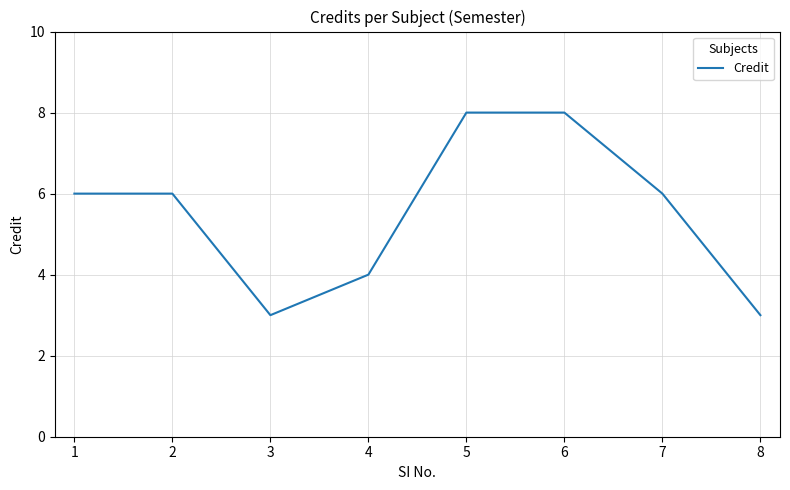

Reading left to right, list all the values displayed in this chart.

6	6	3	4	8	8	6	3